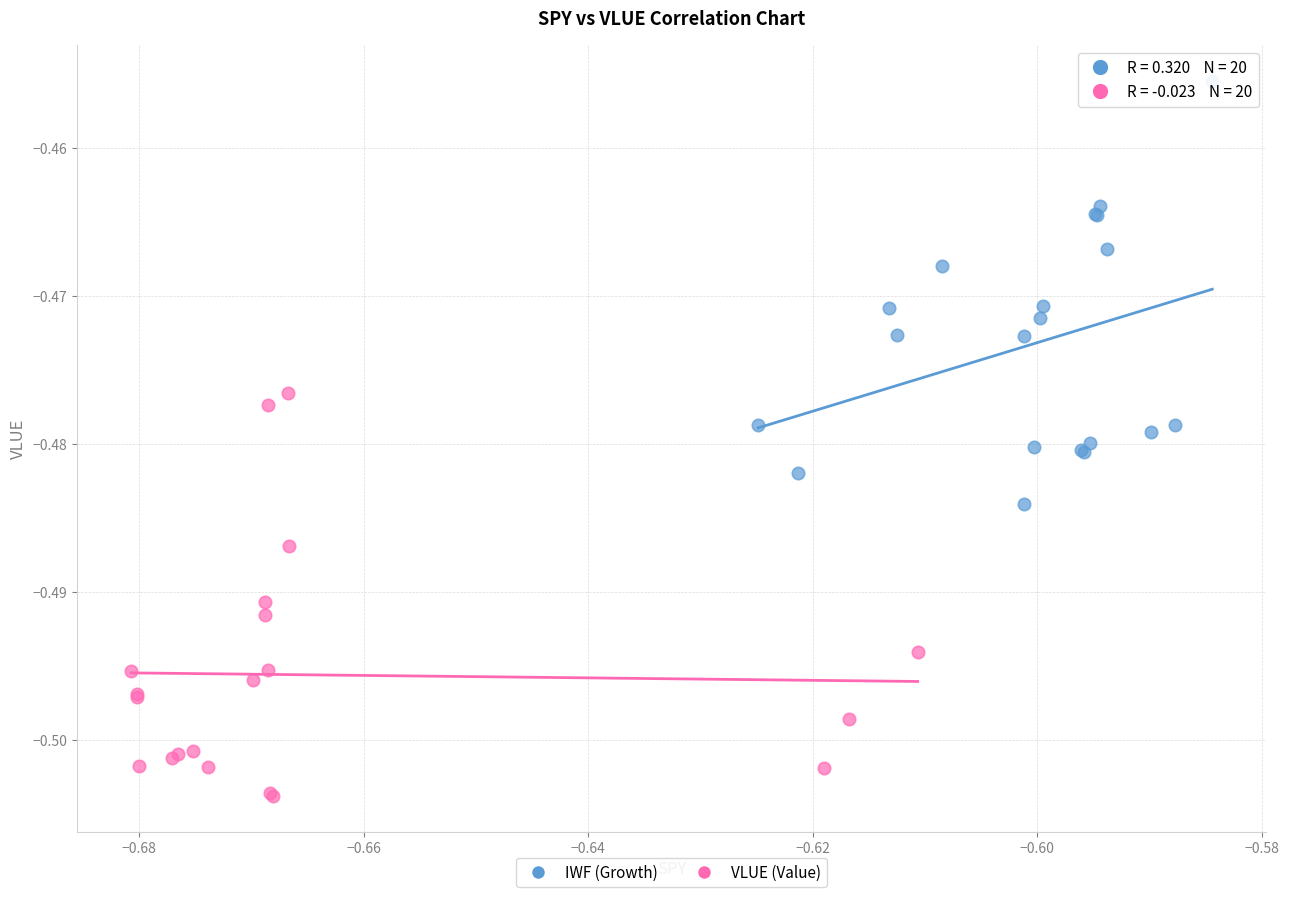

Which series reaches the maximum Y coordinate?

IWF (Growth)